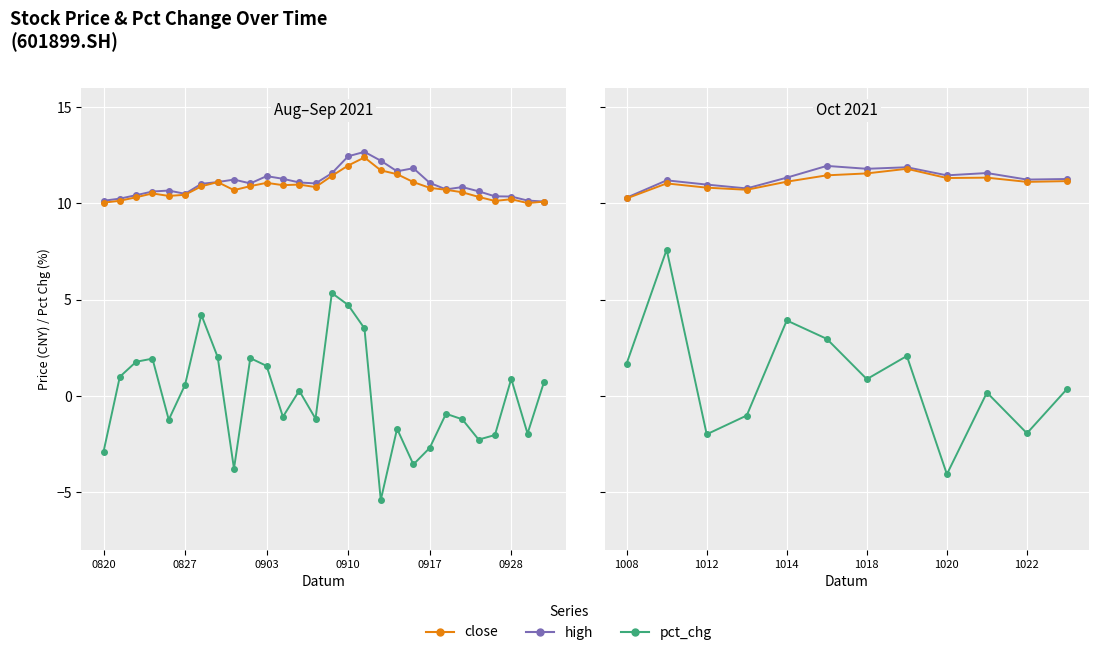

Which series has the largest total across all categories?

high